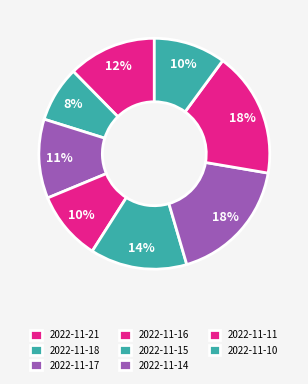

Count the number of slices in the pie.

8